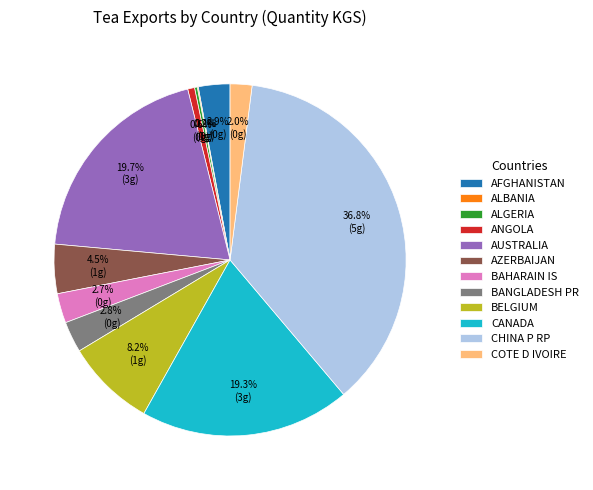

What is the largest slice in the pie chart?

CHINA P RP